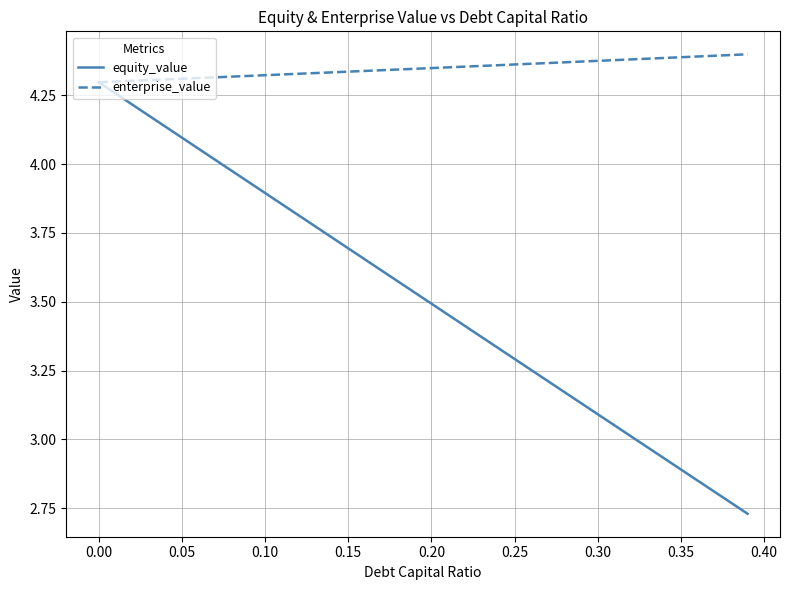

Which series has the widest spread of values?

equity_value